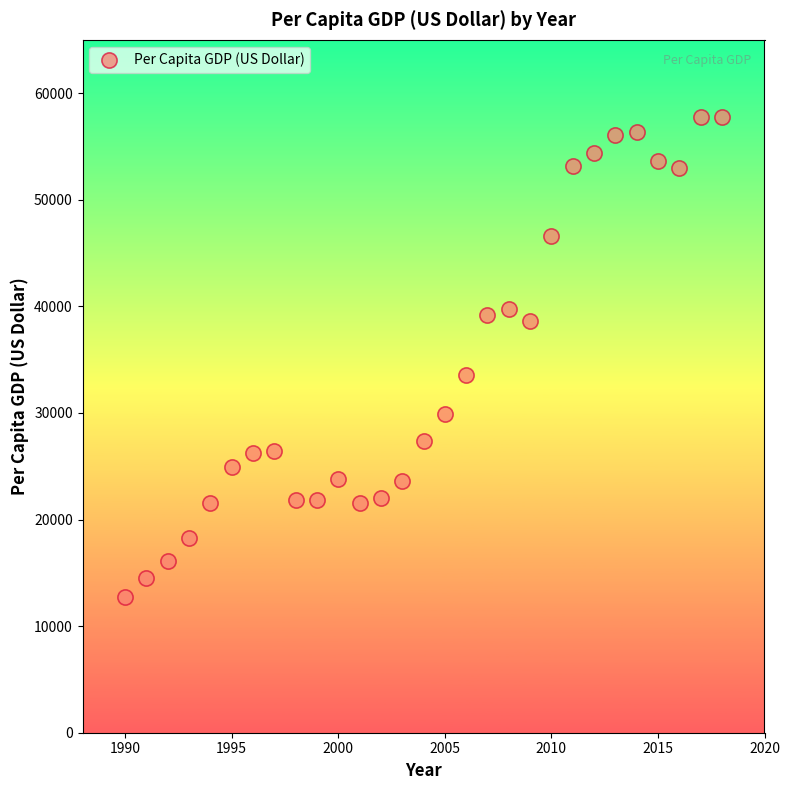

What is the range of Y values (max minus min)?

44956